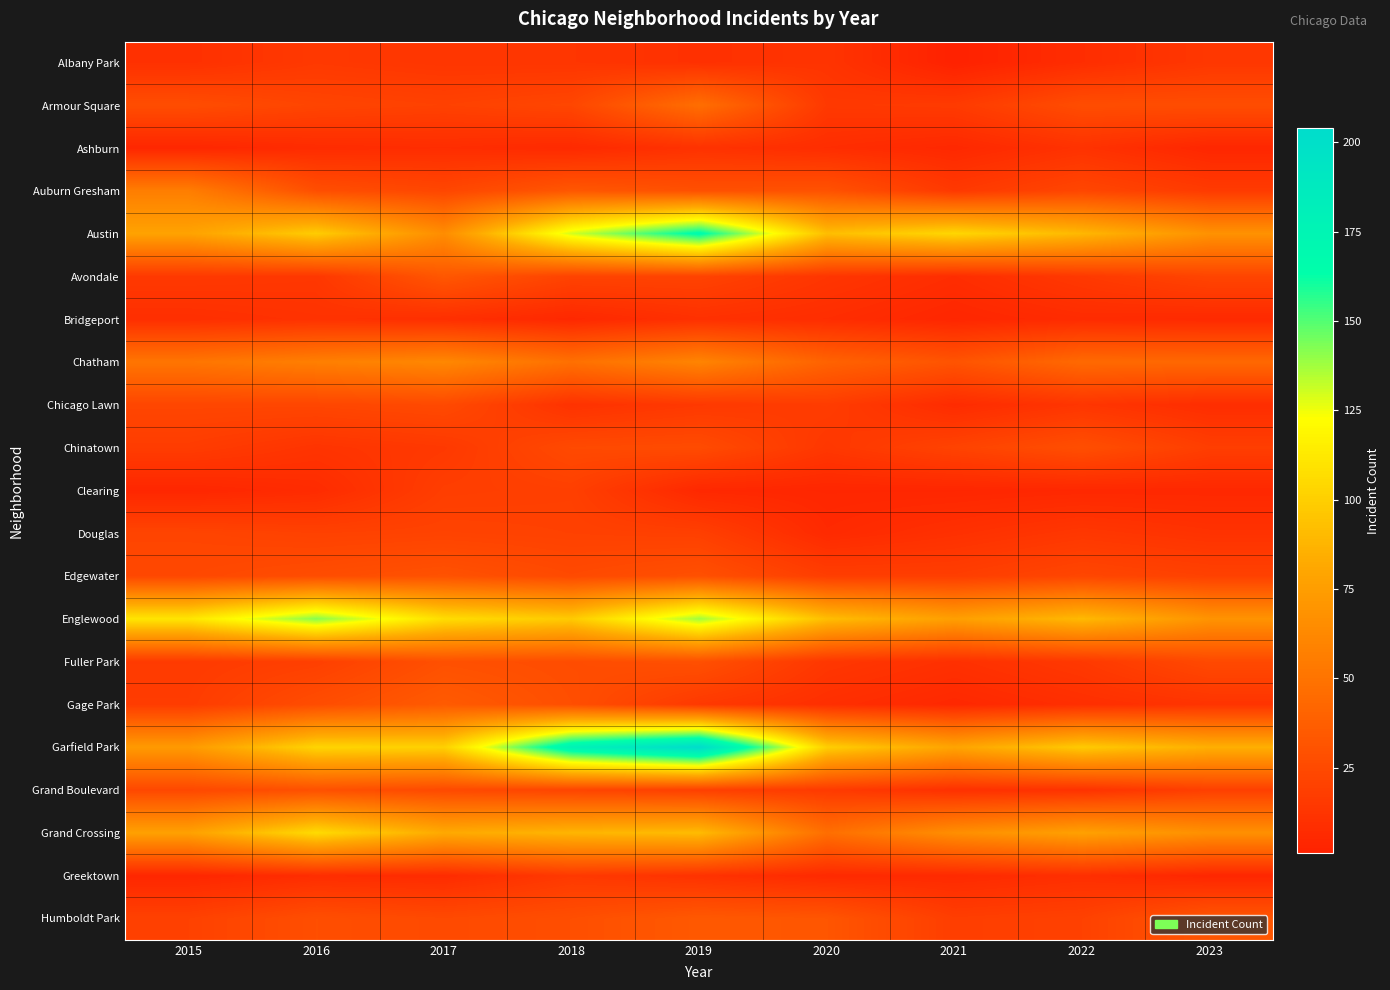

Reading right to left, list all the values displayed in this chart.

Albany Park: 2023=14	2022=8	2021=1	2020=12	2019=10	2018=13	2017=13	2016=15	2015=10
Armour Square: 2023=27	2022=27	2021=16	2020=15	2019=47	2018=23	2017=20	2016=22	2015=27
Ashburn: 2023=4	2022=11	2021=5	2020=8	2019=11	2018=6	2017=8	2016=7	2015=4
Auburn Gresham: 2023=16	2022=23	2021=15	2020=30	2019=29	2018=33	2017=23	2016=28	2015=56
Austin: 2023=68	2022=89	2021=104	2020=92	2019=167	2018=130	2017=65	2016=99	2015=78
Avondale: 2023=22	2022=15	2021=8	2020=13	2019=21	2018=21	2017=33	2016=14	2015=15
Bridgeport: 2023=6	2022=7	2021=4	2020=8	2019=10	2018=5	2017=9	2016=11	2015=9
Chatham: 2023=43	2022=44	2021=31	2020=40	2019=60	2018=48	2017=62	2016=57	2015=51
Chicago Lawn: 2023=8	2022=13	2021=7	2020=17	2019=15	2018=11	2017=25	2016=23	2015=23
Chinatown: 2023=18	2022=28	2021=21	2020=14	2019=26	2018=25	2017=15	2016=12	2015=17
Clearing: 2023=5	2022=5	2021=4	2020=4	2019=5	2018=19	2017=18	2016=7	2015=4
Douglas: 2023=11	2022=14	2021=10	2020=6	2019=19	2018=20	2017=21	2016=20	2015=22
Edgewater: 2023=20	2022=23	2021=18	2020=18	2019=29	2018=25	2017=30	2016=27	2015=24
Englewood: 2023=69	2022=90	2021=76	2020=92	2019=138	2018=98	2017=107	2016=142	2015=111
Fuller Park: 2023=25	2022=15	2021=10	2020=14	2019=29	2018=27	2017=29	2016=19	2015=16
Gage Park: 2023=12	2022=9	2021=5	2020=9	2019=15	2018=28	2017=35	2016=27	2015=17
Garfield Park: 2023=85	2022=98	2021=79	2020=100	2019=204	2018=178	2017=101	2016=103	2015=73
Grand Boulevard: 2023=19	2022=11	2021=10	2020=16	2019=19	2018=22	2017=25	2016=29	2015=24
Grand Crossing: 2023=67	2022=77	2021=66	2020=47	2019=91	2018=88	2017=82	2016=106	2015=77
Greektown: 2023=4	2022=9	2021=6	2020=6	2019=11	2018=15	2017=7	2016=8	2015=4
Humboldt Park: 2023=32	2022=20	2021=18	2020=32	2019=34	2018=28	2017=25	2016=28	2015=20